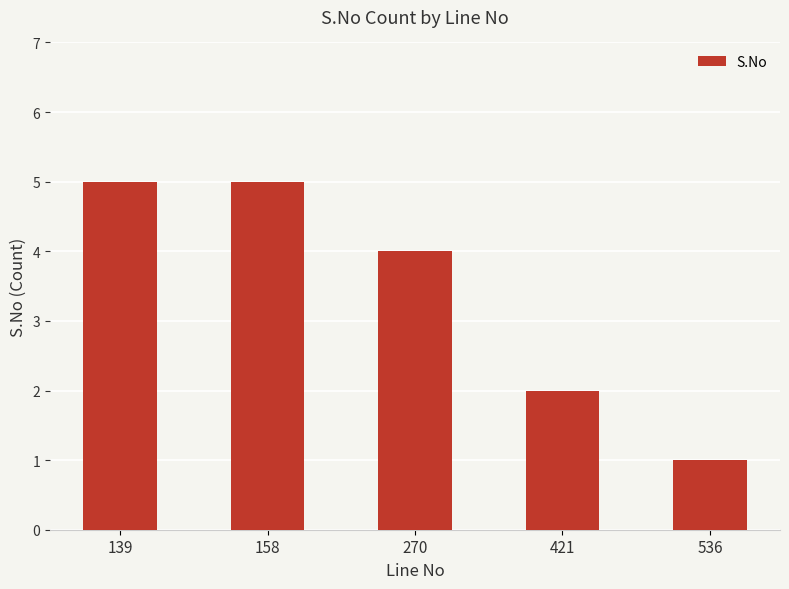

What is the change in value from 158 to 421?

-3